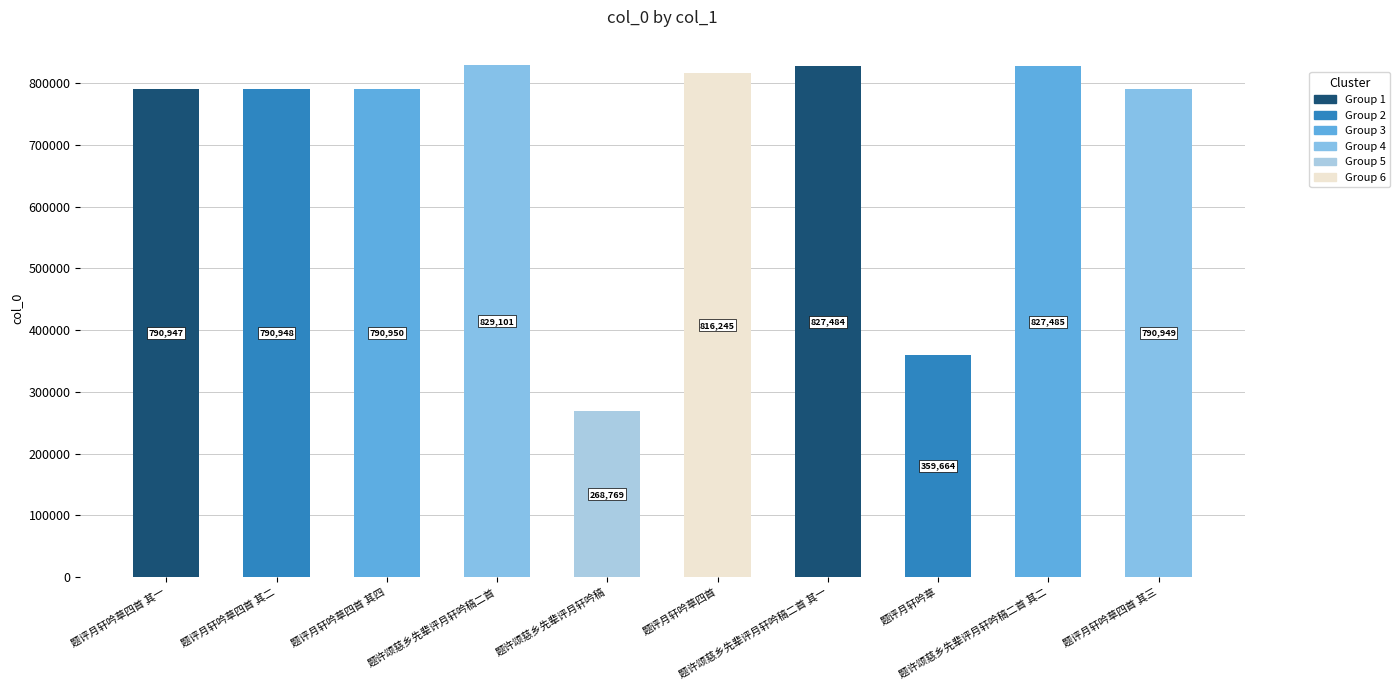

What is the difference between the second highest and minimum values?

558716